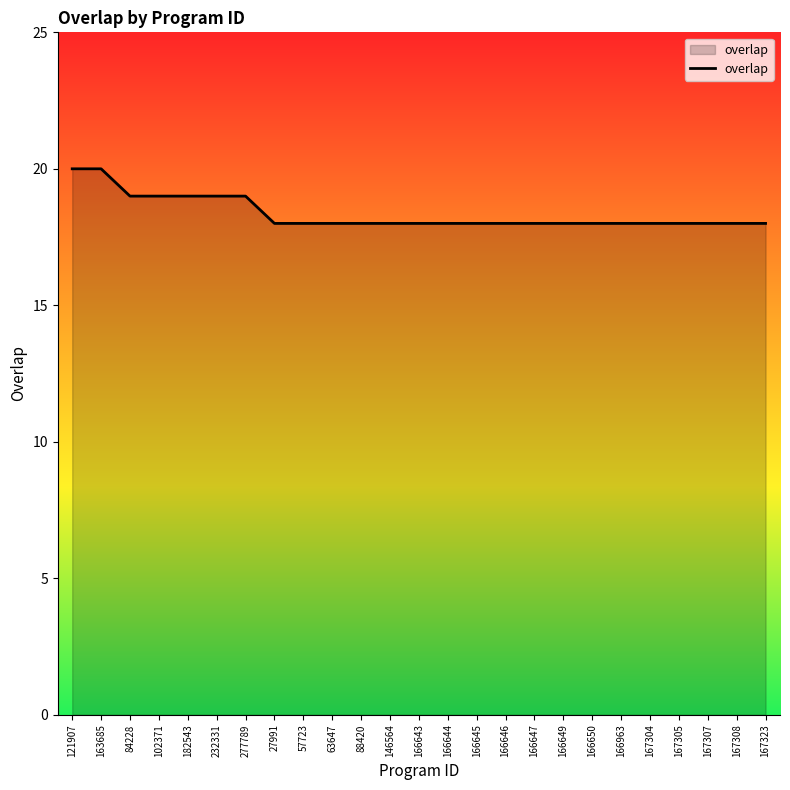

What position from the right is 146564?

14